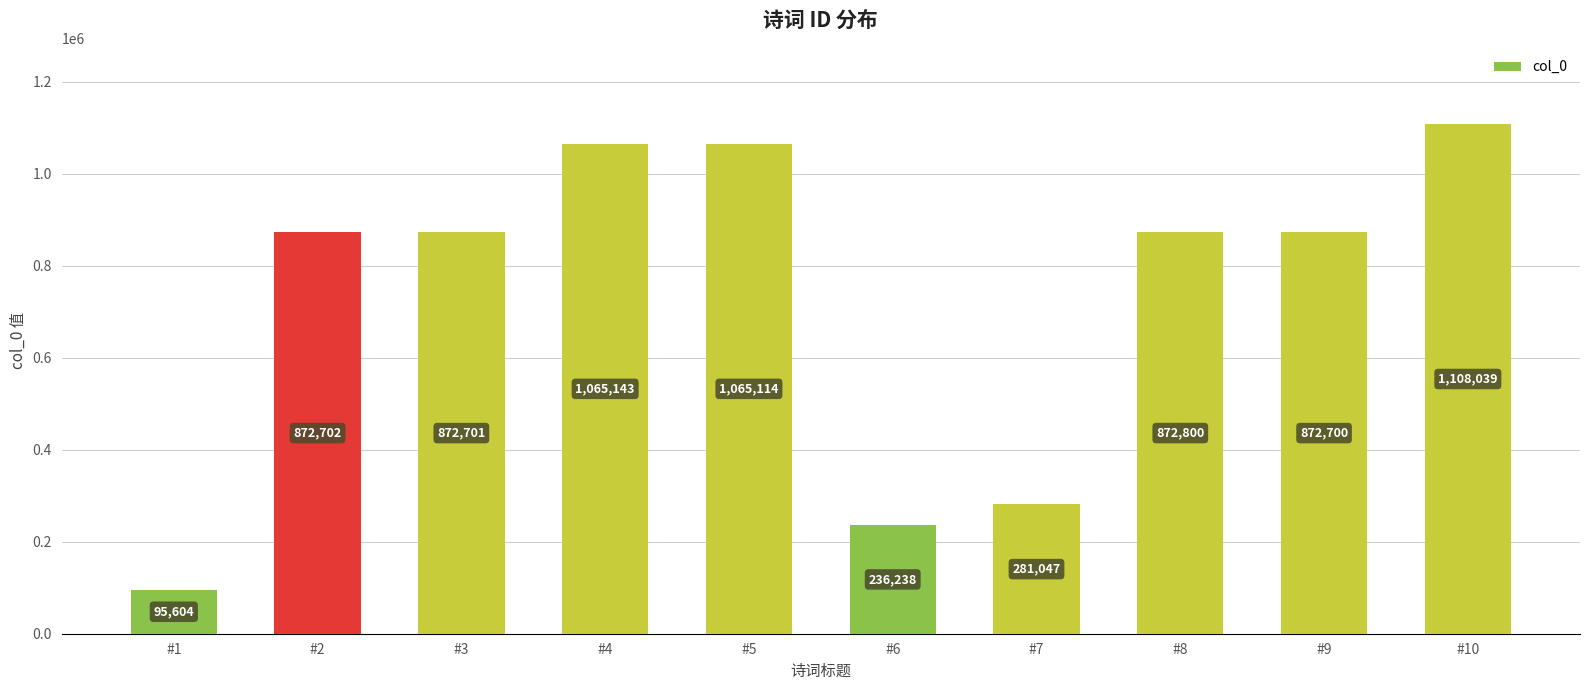

Is it true that the value at #4 is 1709518?

False